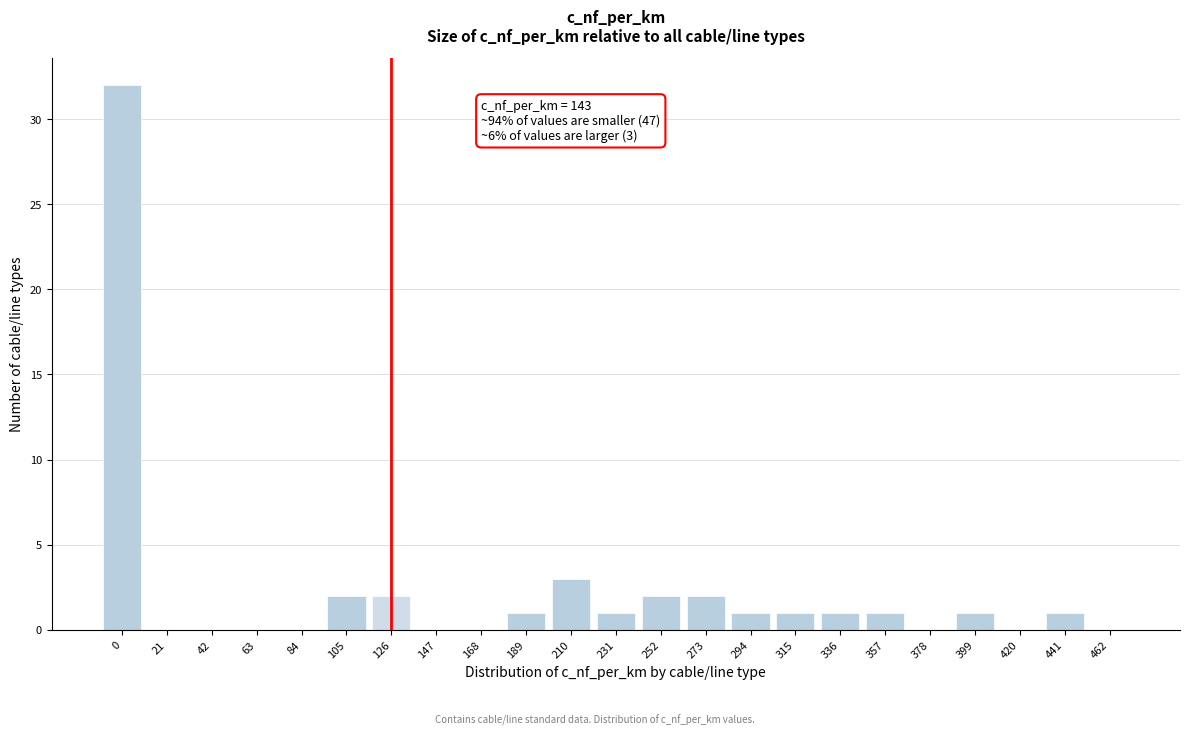

Reading right to left, transcribe all the data shown in this chart.

462=0	441=1	420=0	399=1	378=0	357=1	336=1	315=1	294=1	273=2	252=2	231=1	210=3	189=1	168=0	147=0	126=2	105=2	84=0	63=0	42=0	21=0	0=32